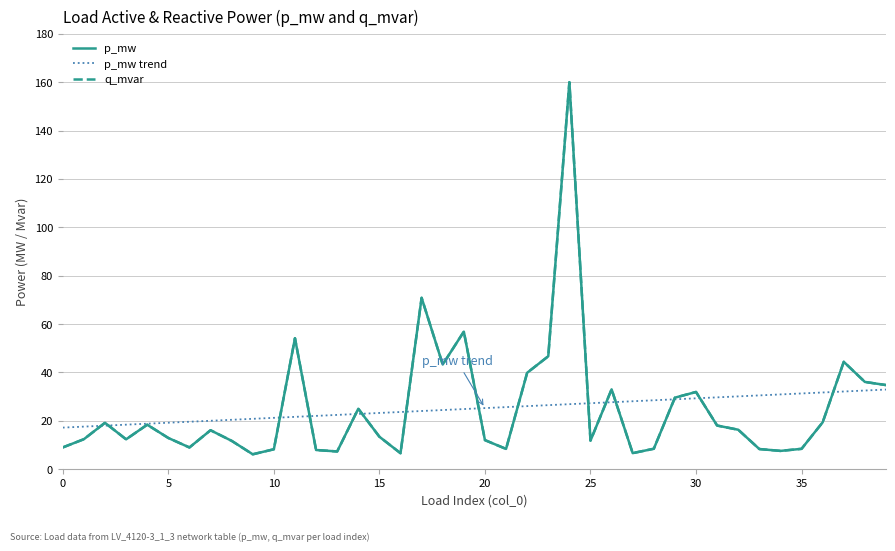

How many intersections are there between q_mvar and p_mw trend?

15